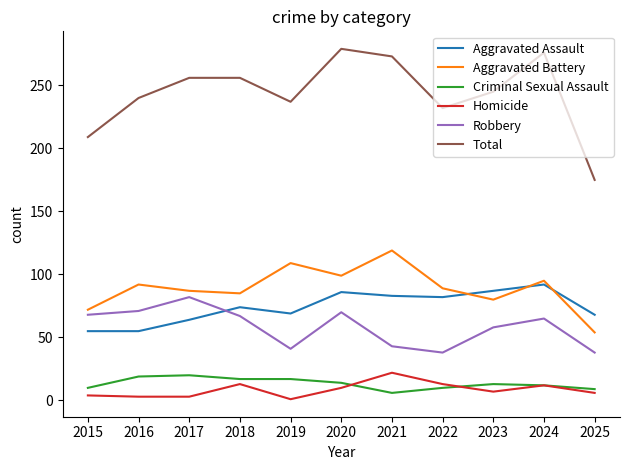

The value of Aggravated Assault at 2017 is 64. True or false?

True